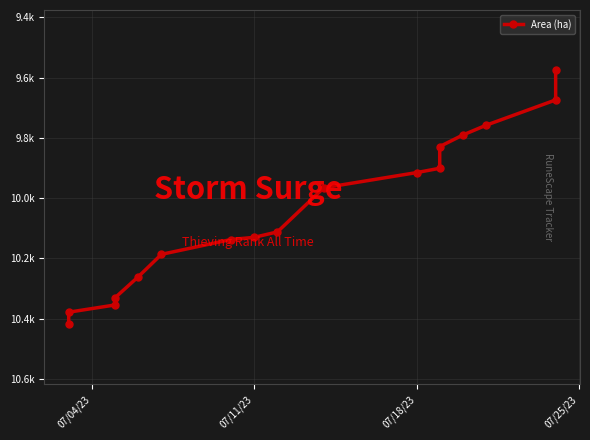

What is the maximum value shown in the chart?

10418.4